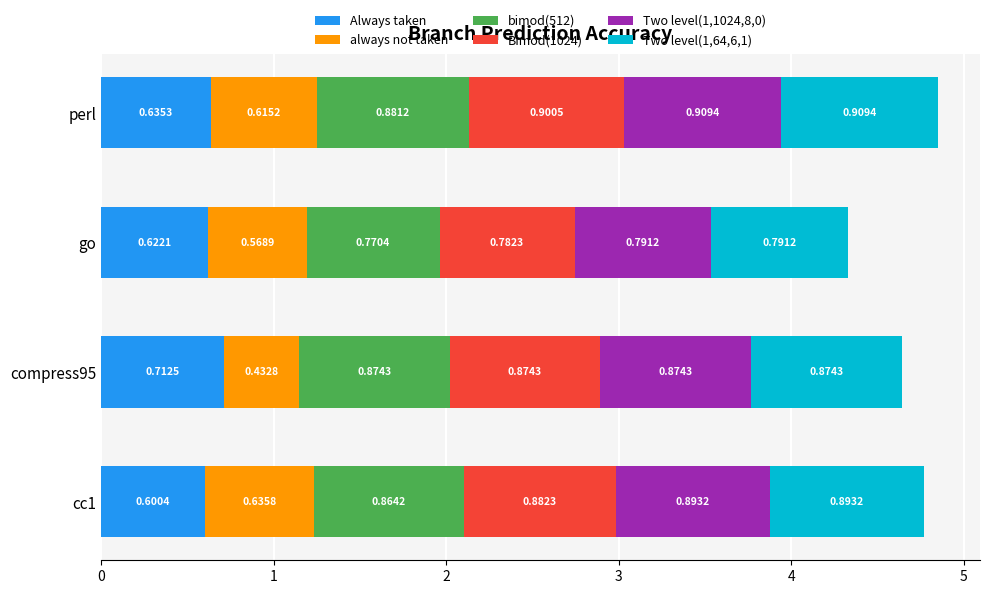

What is the total value across all series at go?

4.3